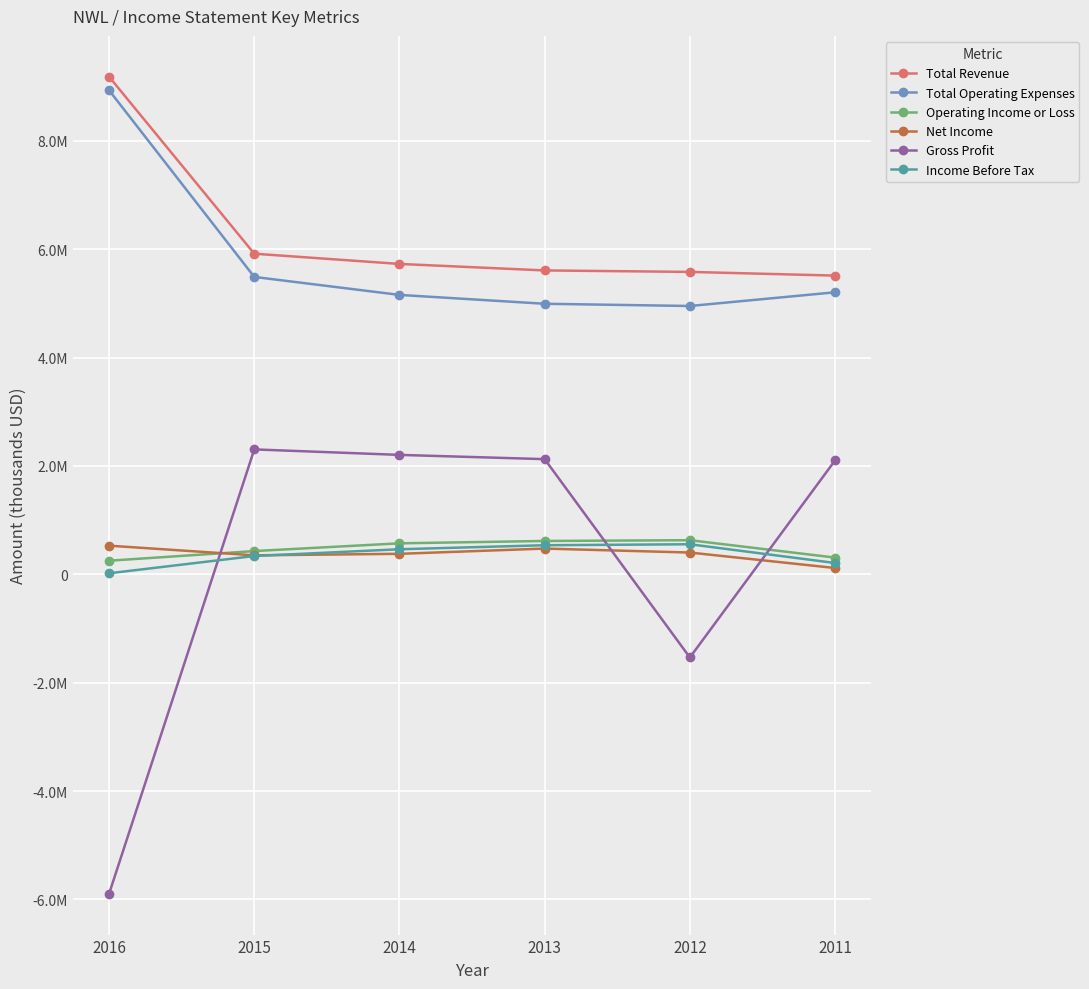

True or false: Net Income and Total Operating Expenses cross at least once.

False